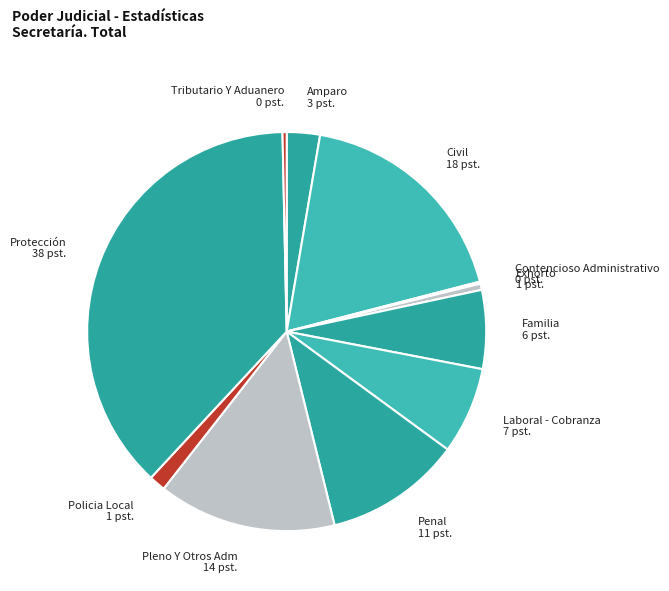

Which slice is the largest?

Protección